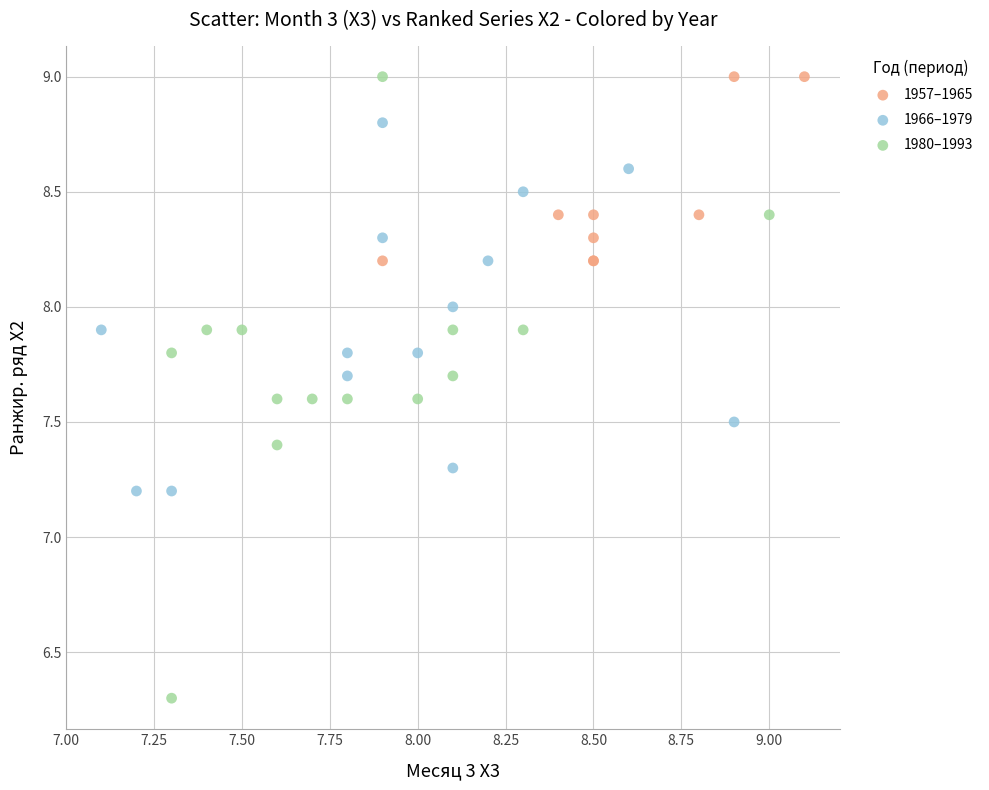

What are all the series names shown in the legend?

1957–1965, 1966–1979, 1980–1993